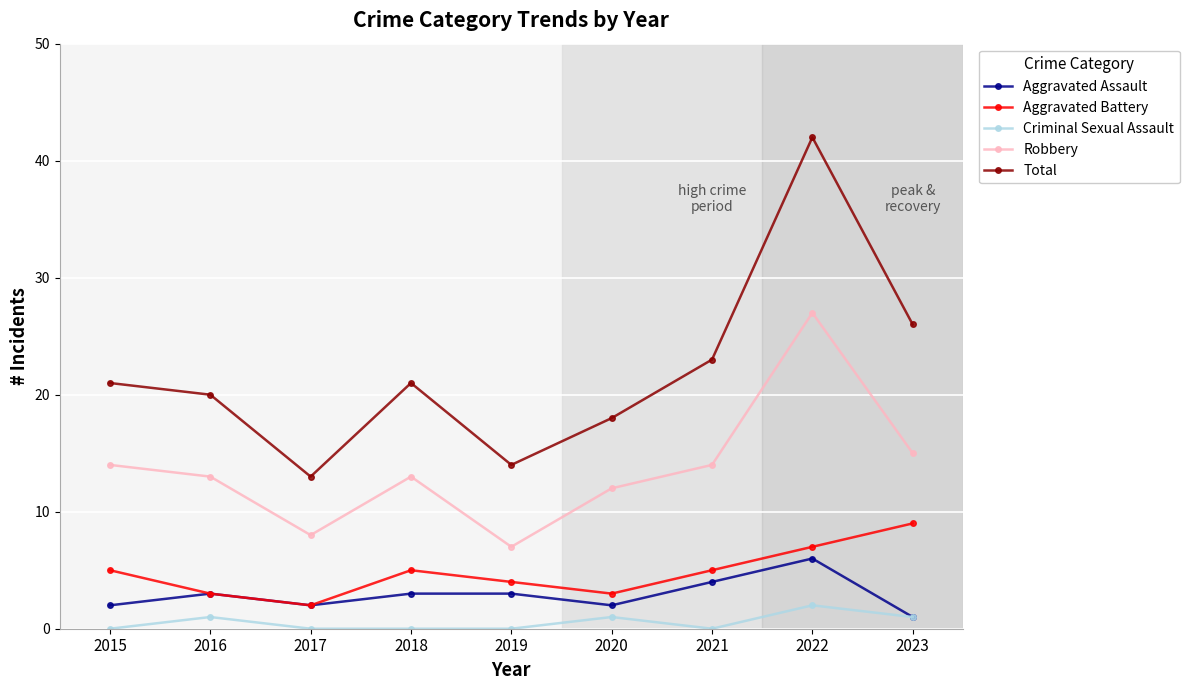

Between 2020 and 2023, which series saw the biggest shift?

Total